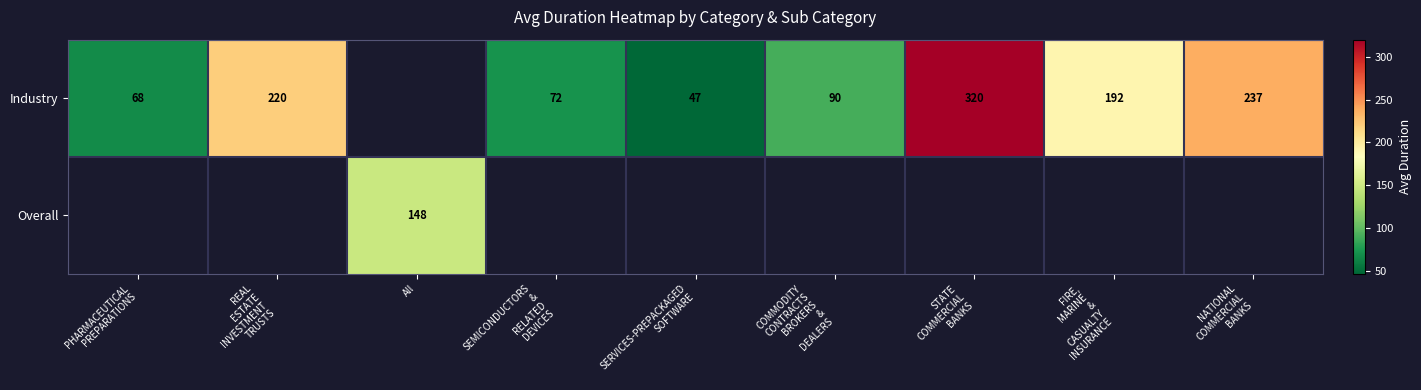

Which series changed the most between PHARMACEUTICAL PREPARATIONS and REAL ESTATE INVESTMENT TRUSTS?

Industry